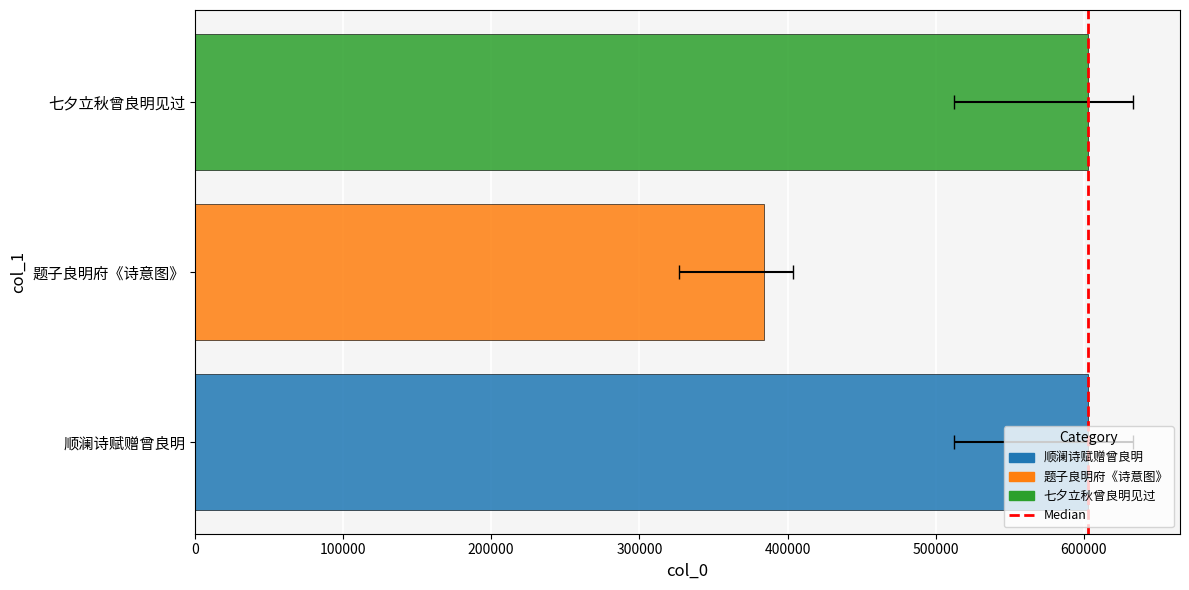

What is the maximum value shown in the chart?

603001